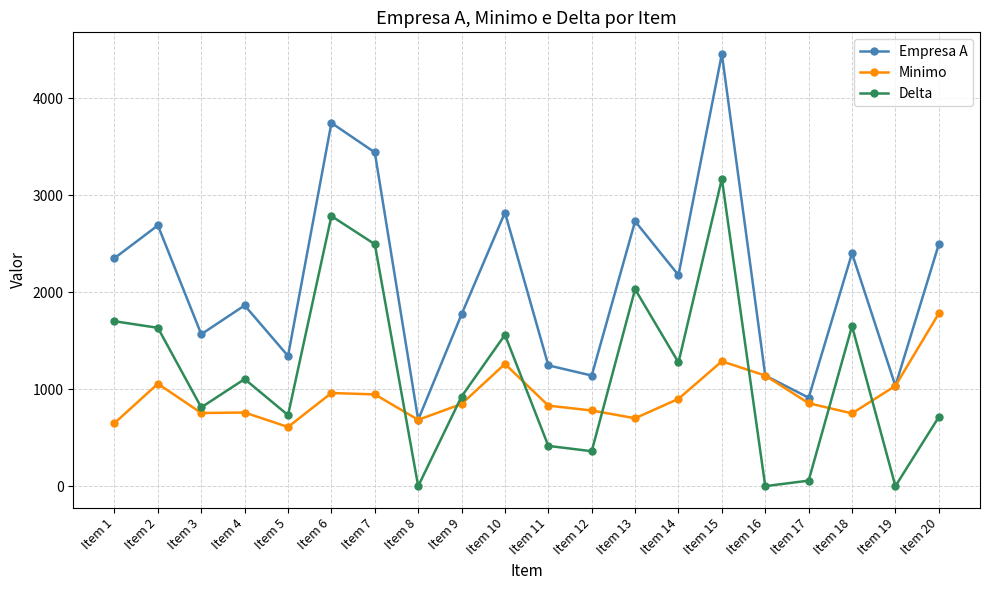

What is the sum of all Minimo values?

18582